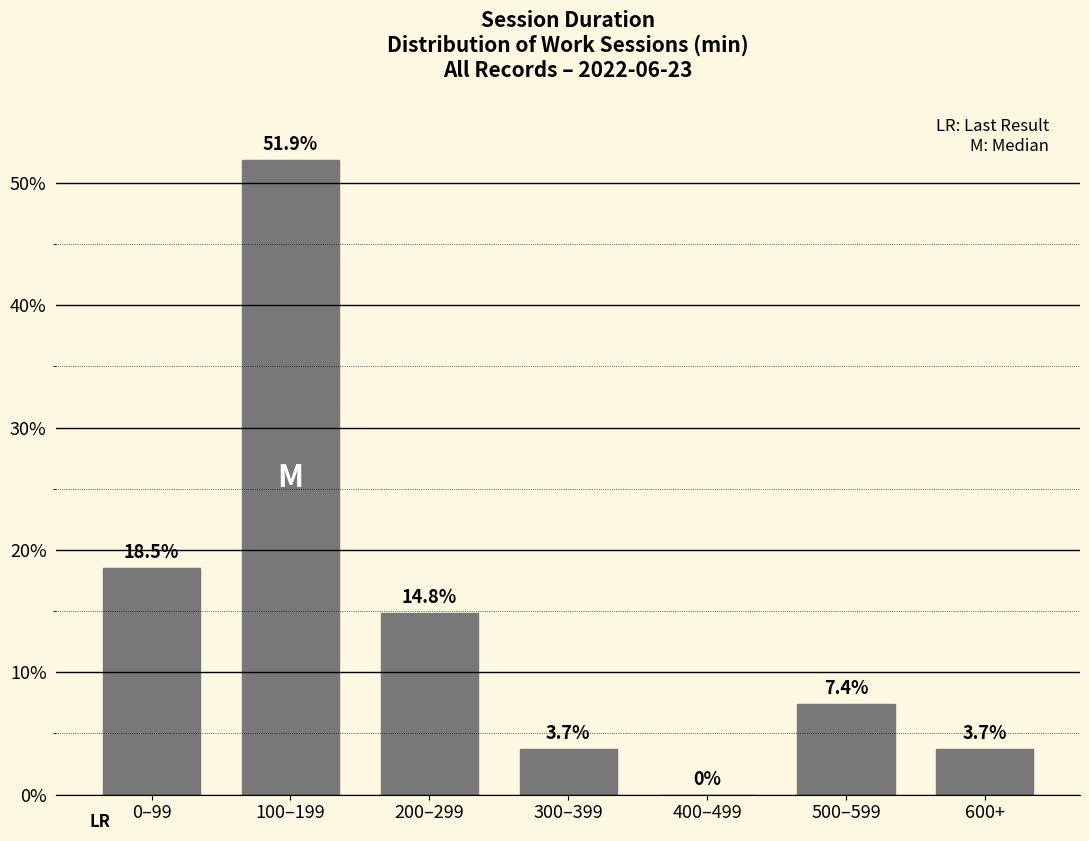

Reading right to left, transcribe all the data shown in this chart.

600+=3.7	500–599=7.4	400–499=0.0	300–399=3.7	200–299=14.8	100–199=51.9	0–99=18.5